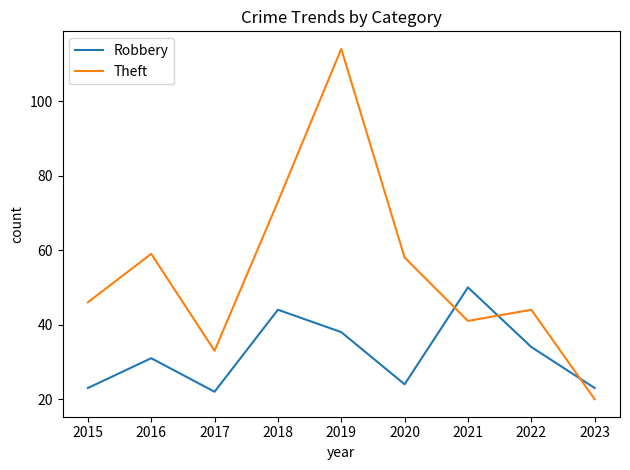

Where is the first local minimum for Robbery?

2017